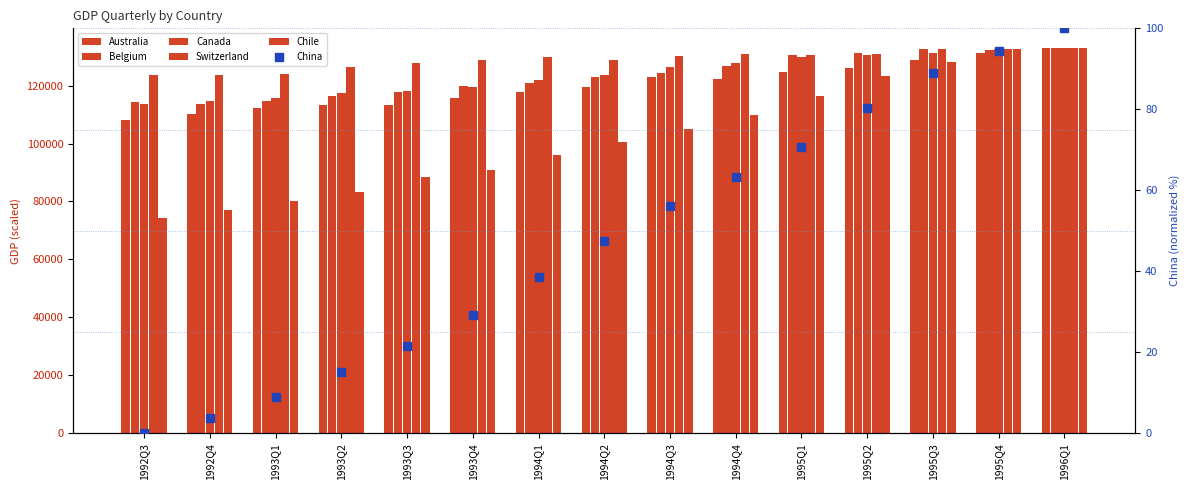

Which series reaches the minimum Y coordinate?

China